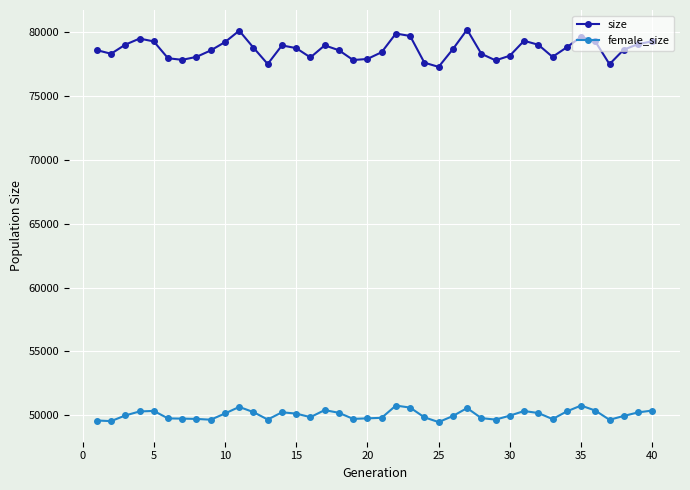

Is this an area chart (filled region under the line)?

No